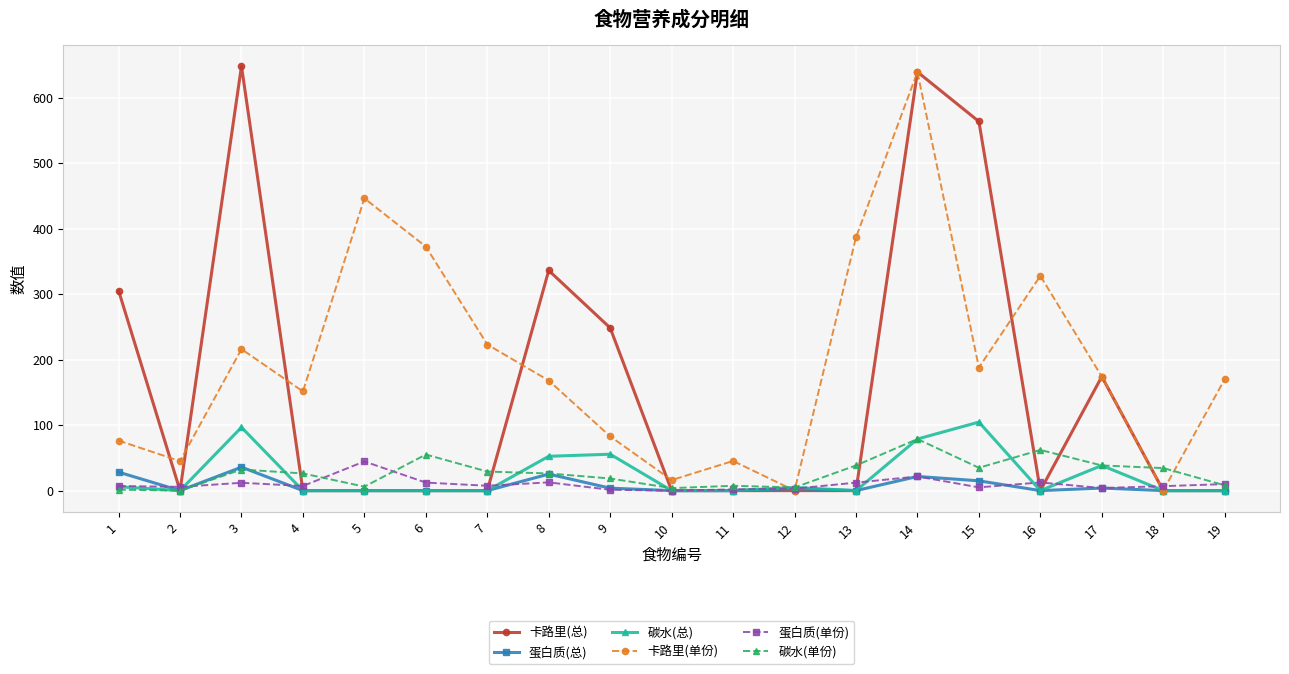

Is the value of 碳水(总) at 7 greater than the value of 蛋白质(单份) at 16?

No